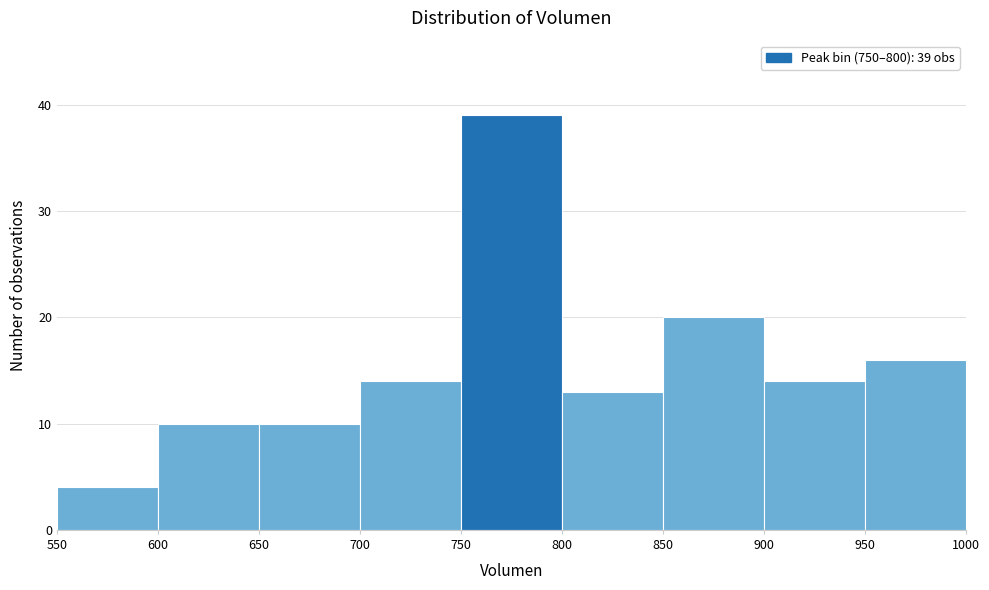

Which range on the x-axis has the tallest bar?

750 to 800